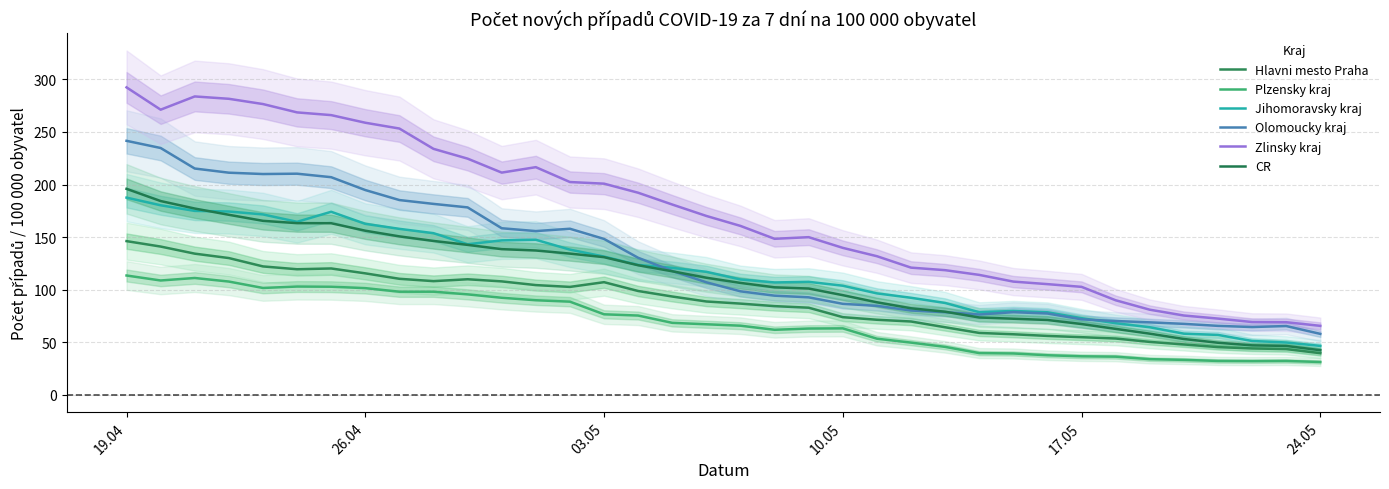

How many lines are shown in the chart?

6